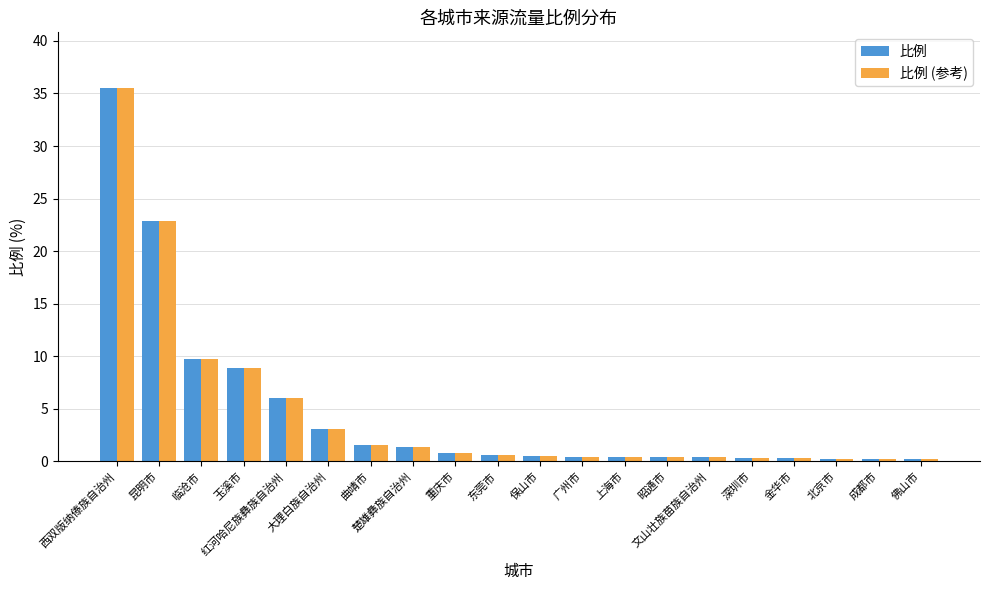

What is the average value of the 比例 series?

4.7